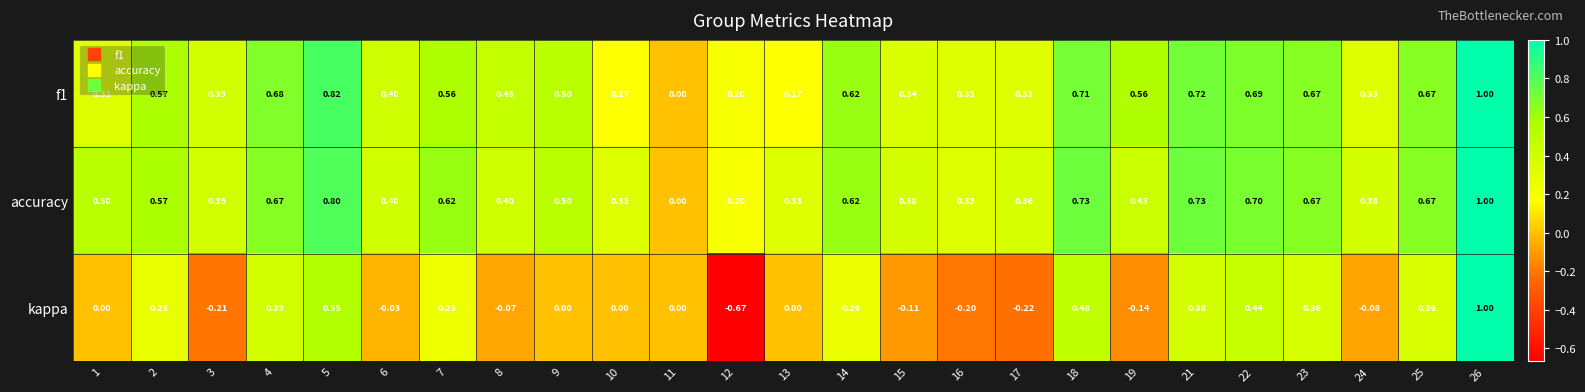

How many categories are shown in the chart?

25